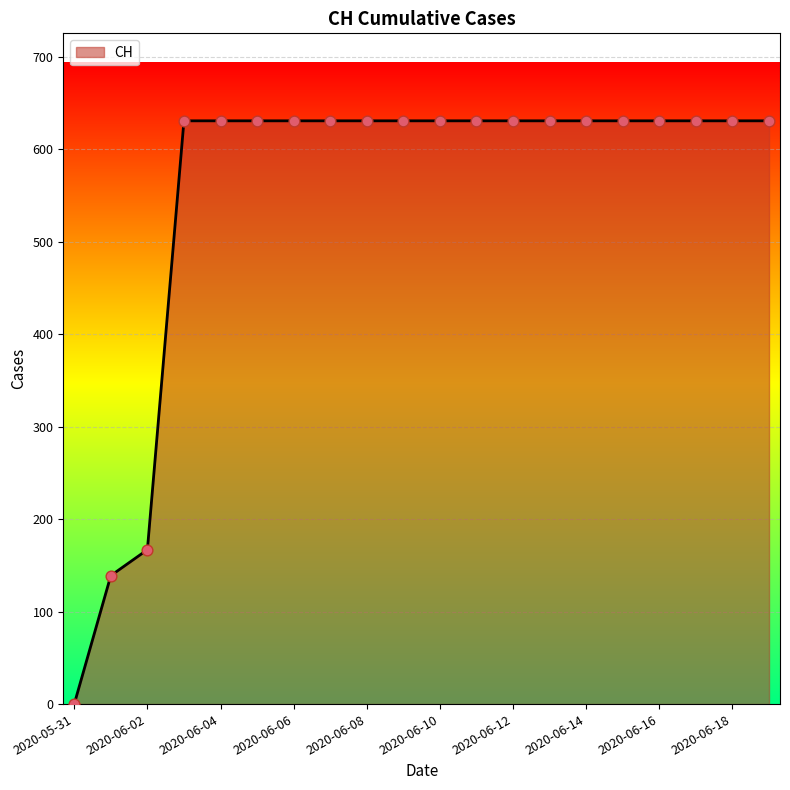

What is the maximum value shown in the chart?

631